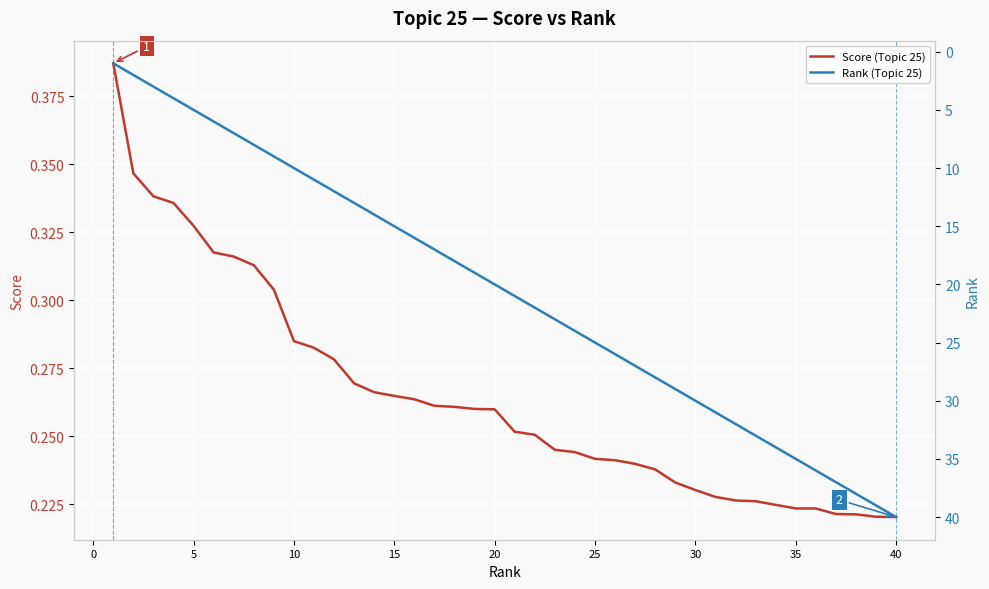

Which series has the largest range (max minus min)?

Rank (Topic 25)